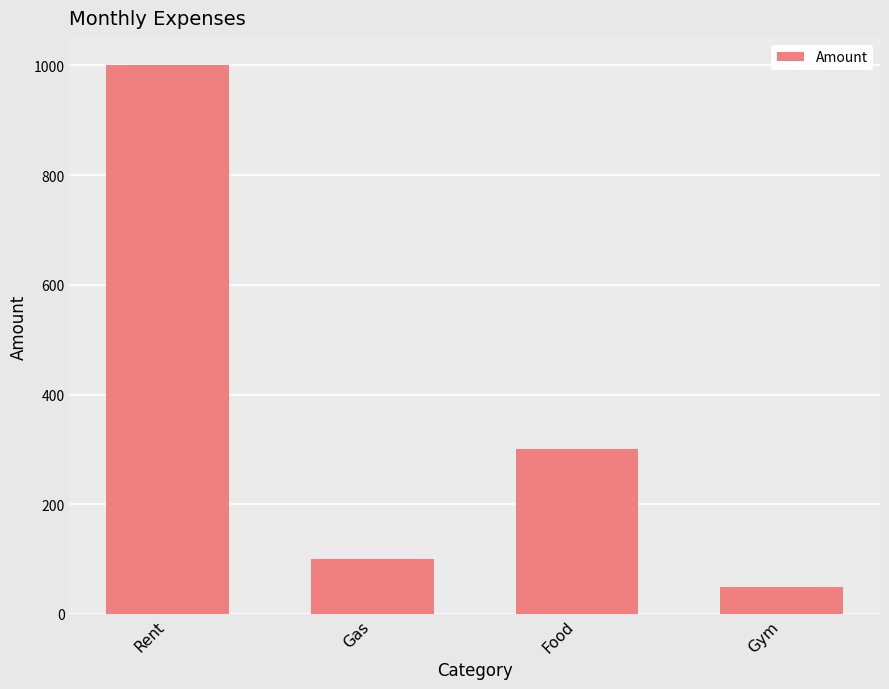

What is the change in value from Gas to Food?

+200